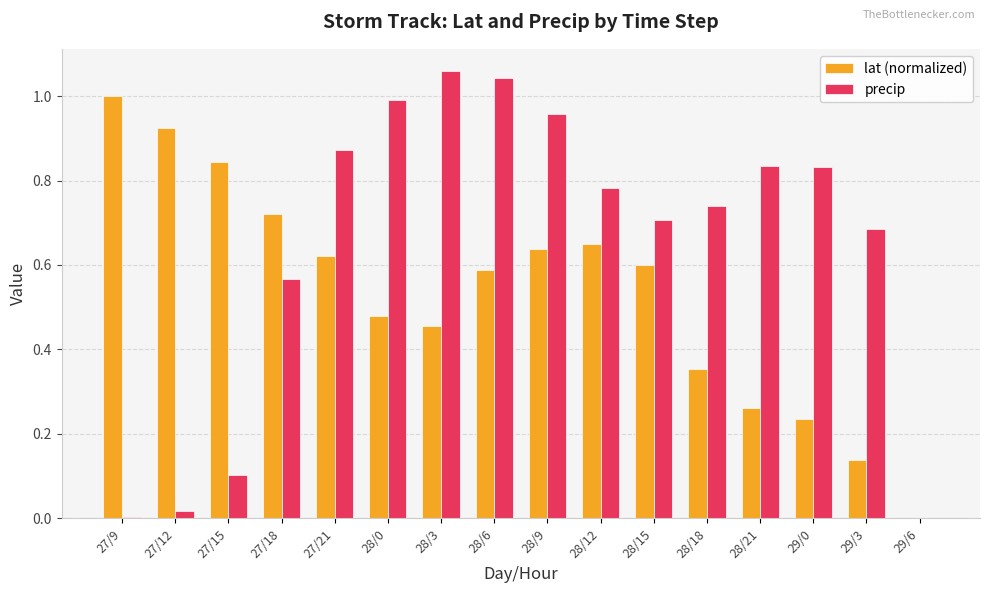

Which series has the largest total across all categories?

precip